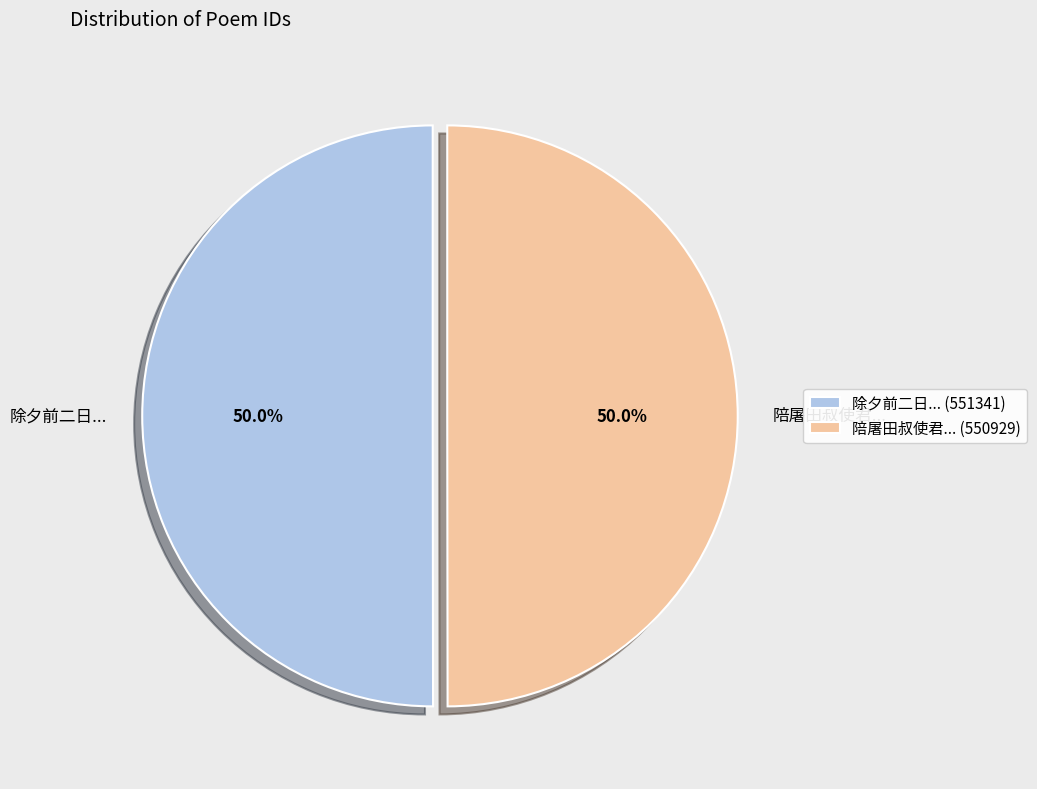

Combined, what portion of the pie is 陪屠田叔使君... (550929) and 除夕前二日... (551341)?

100.0%